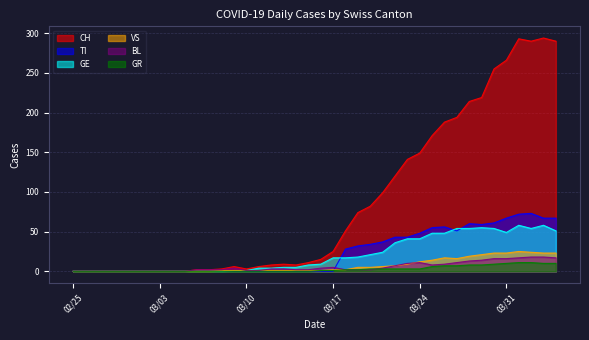

What is the highest value of the GE series?

58